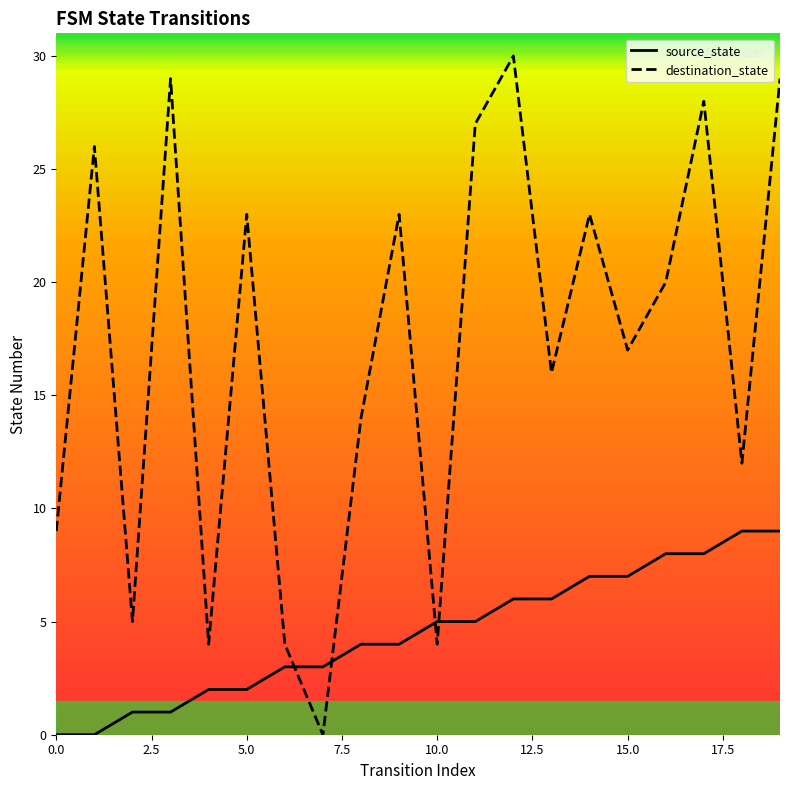

True or false: source_state and destination_state intersect in this chart.

True